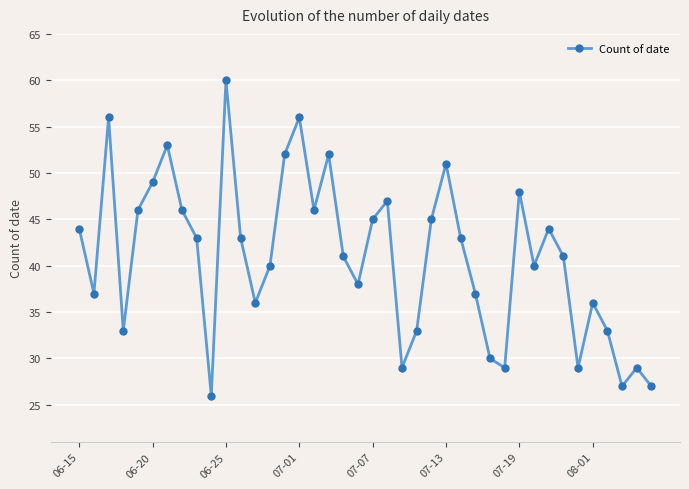

How many interior local peaks (higher than both neighbors) does the data have?

11